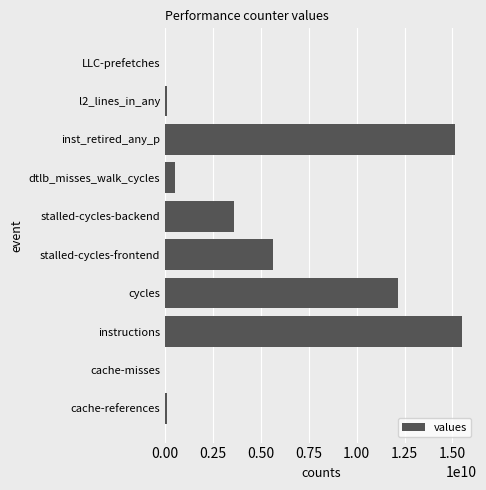

Which label corresponds to the largest value in the chart?

instructions